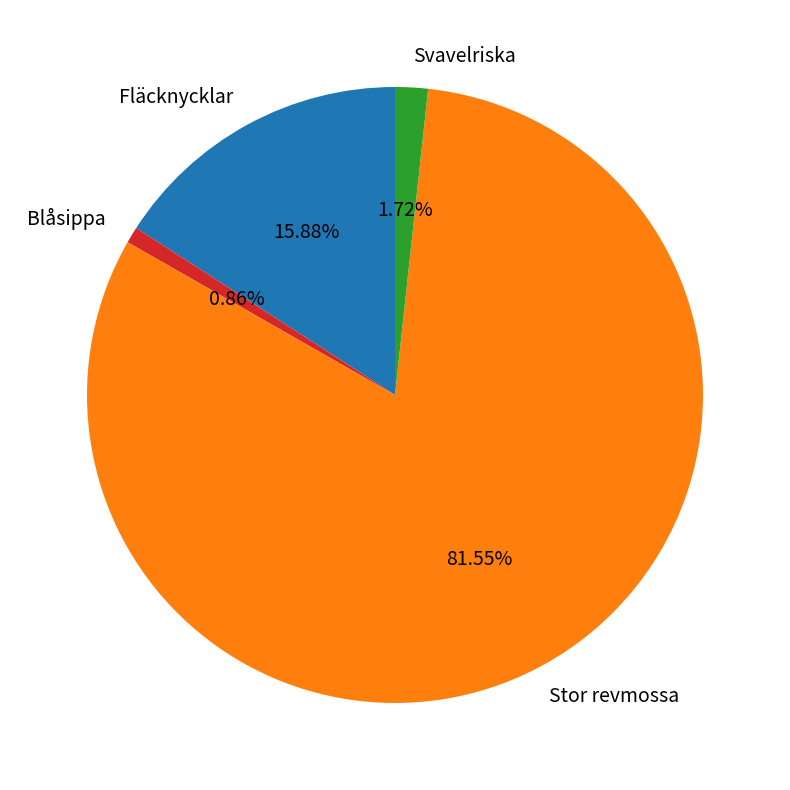

Which slice is the largest?

Stor revmossa